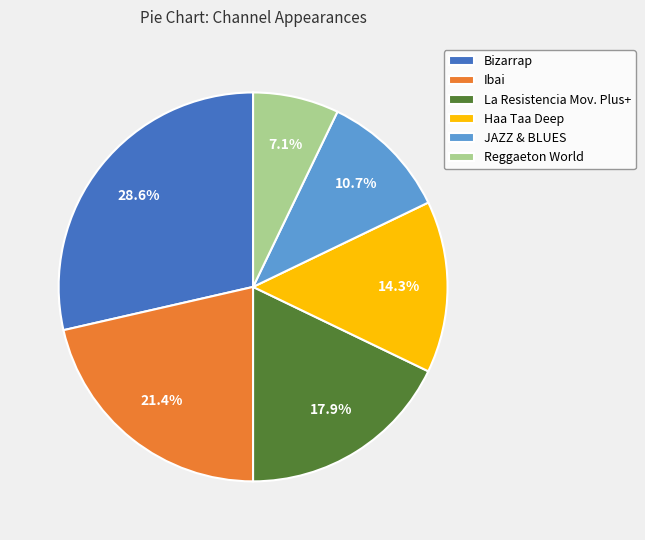

Approximately how many times larger is the value at JAZZ & BLUES compared to Haa Taa Deep?

0.7